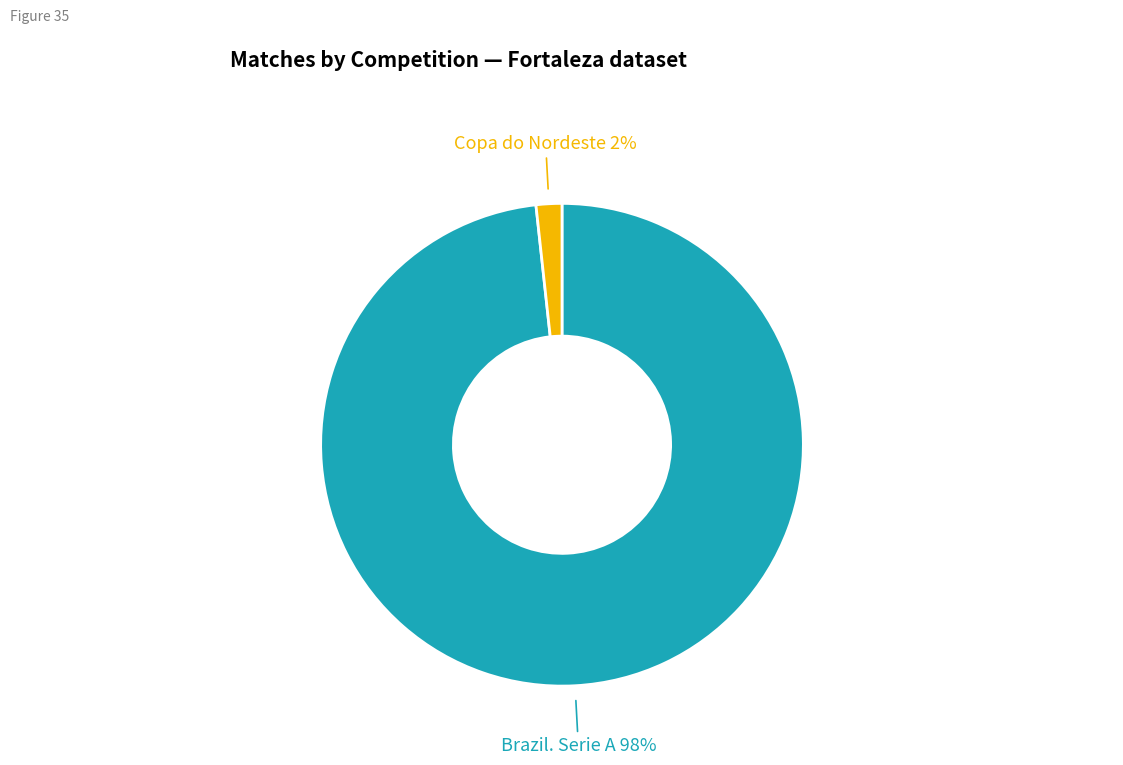

Is there a majority slice in this chart?

Yes